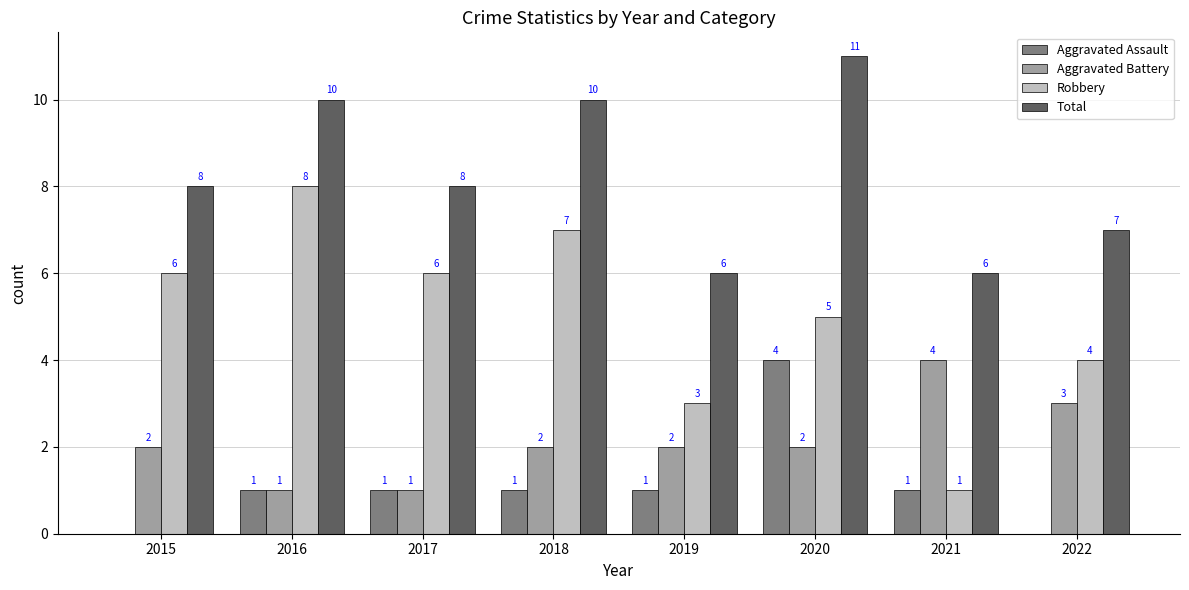

Reading left to right, extract all data points from this chart.

Aggravated Assault: 0	1	1	1	1	4	1	0
Aggravated Battery: 2	1	1	2	2	2	4	3
Robbery: 6	8	6	7	3	5	1	4
Total: 8	10	8	10	6	11	6	7